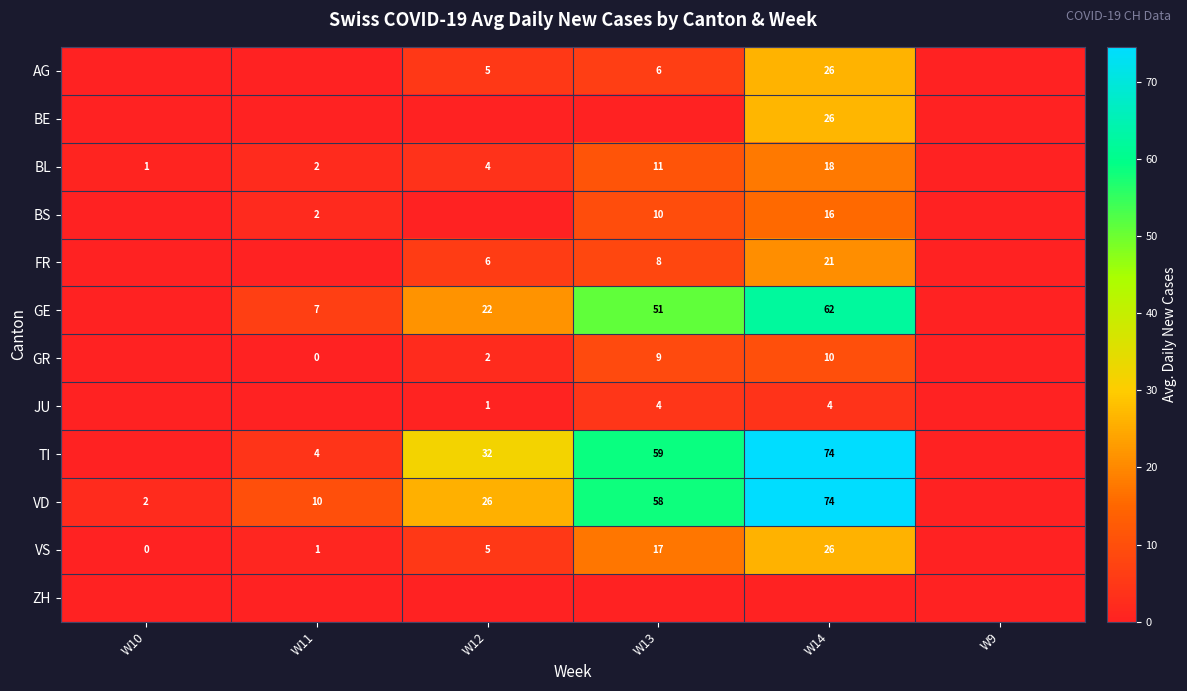

Is the value of VS at W12 greater than the value of VD at W13?

No